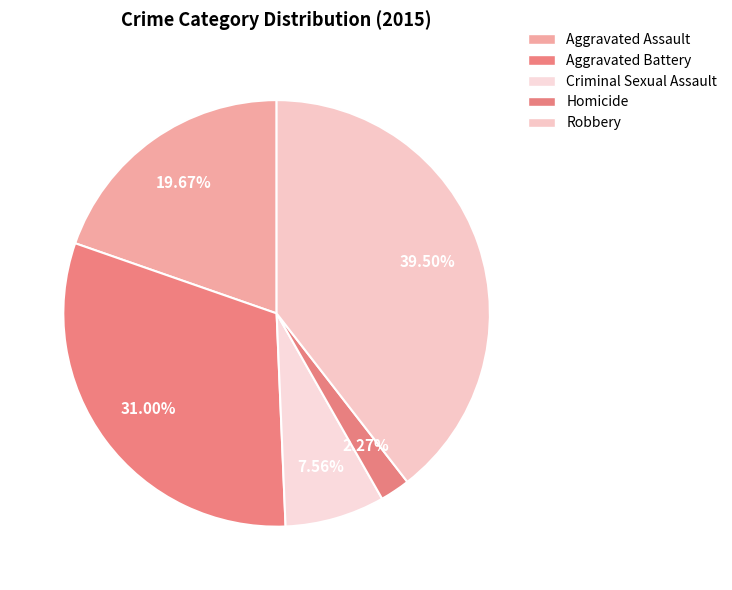

The Homicide slice represents 1% of the pie. True or false?

False